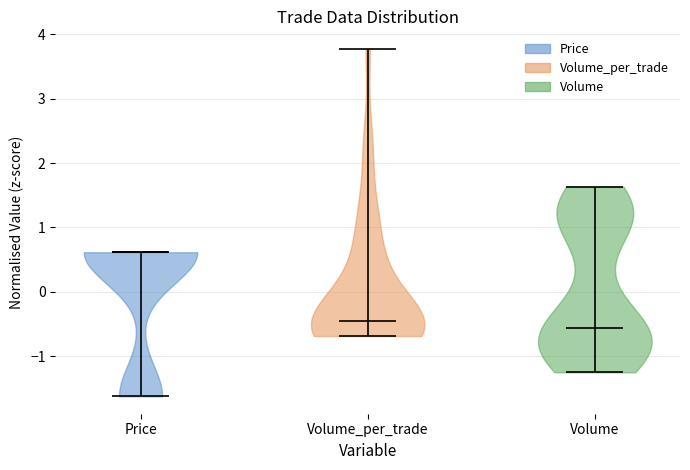

Reading left to right, read every violin against the y-axis: where its median line is, and the lowest and highest points it reaches. The values are not printed on the chart, so give them approximately, as read against the axis.

Price: median line 0.6, lowest point -1.6, highest point 0.6
Volume_per_trade: median line -0.4, lowest point -0.7, highest point 3.8
Volume: median line -0.6, lowest point -1.3, highest point 1.6